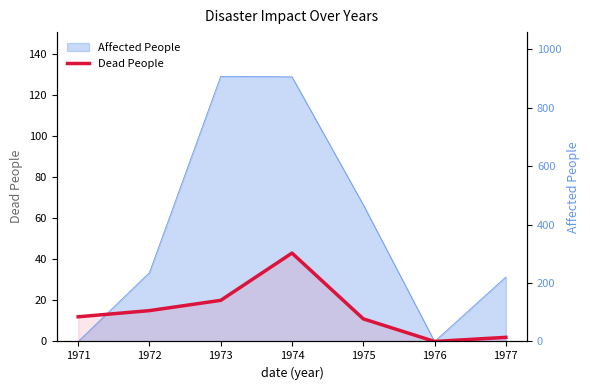

What is the difference between the values at 1975 and 1973?

9